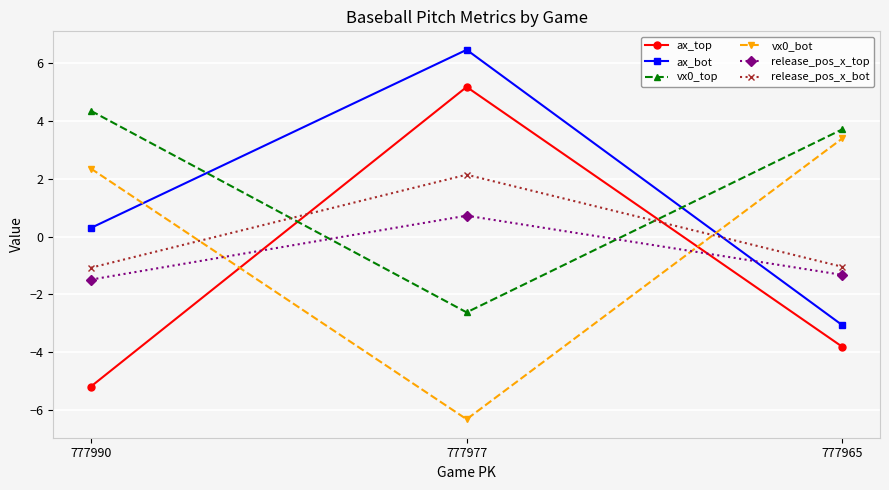

Which series has the widest spread of values?

ax_top